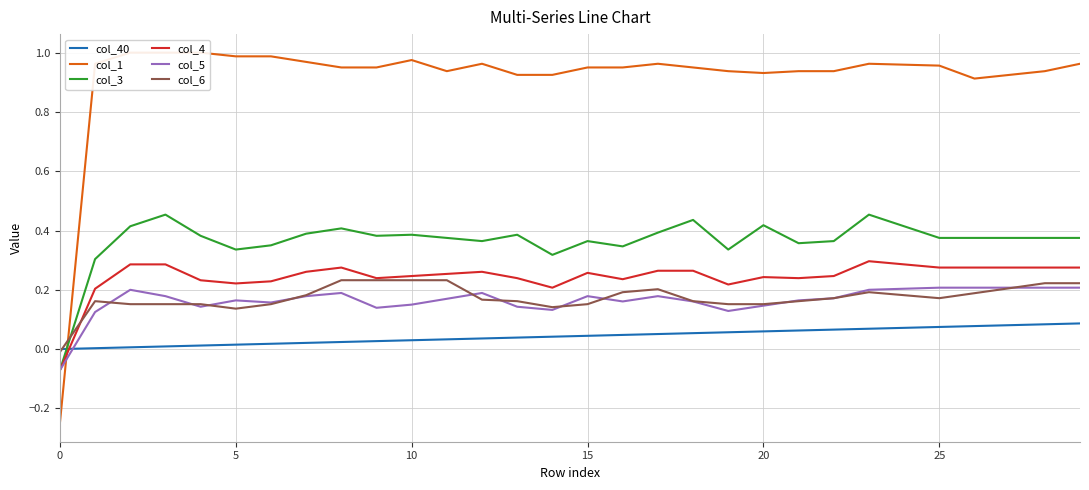

Does the chart display data point markers on the line(s)?

No